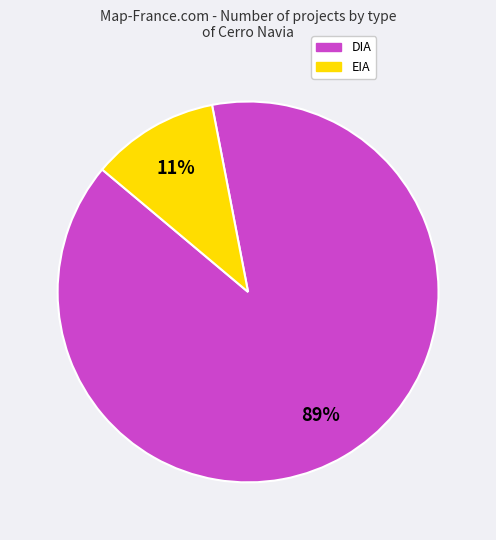

Approximately how many times larger is the value at EIA compared to DIA?

0.1